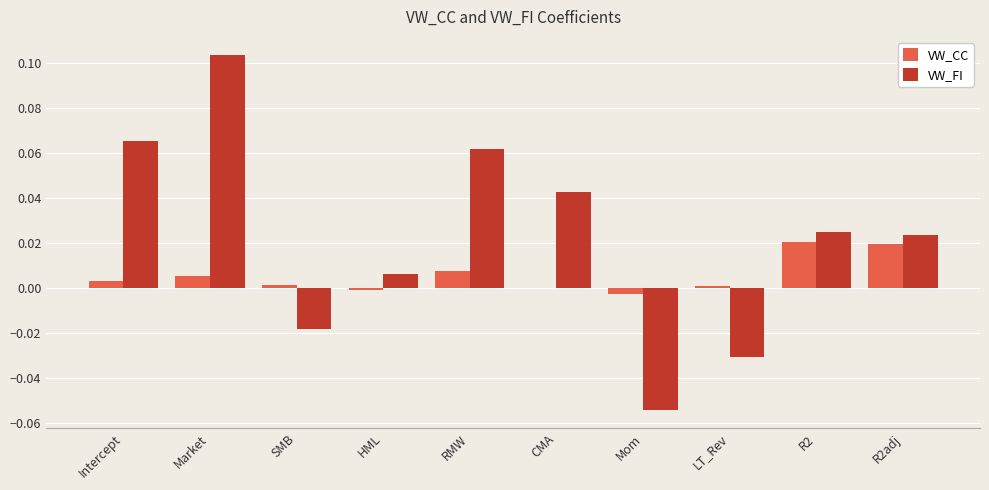

Which series changed the most between HML and R2?

VW_CC